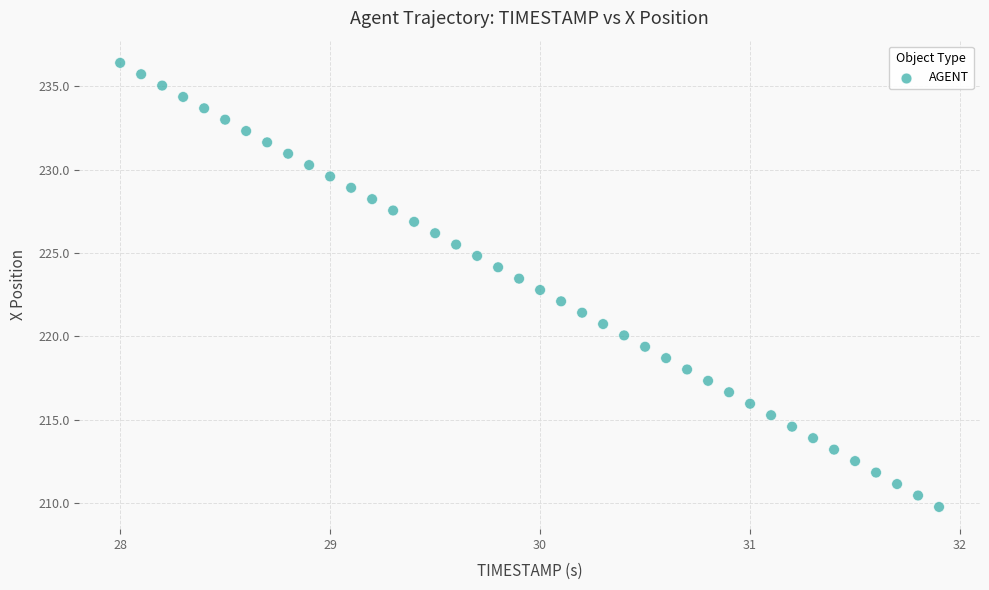

What is the range of Y values (max minus min)?

26.6